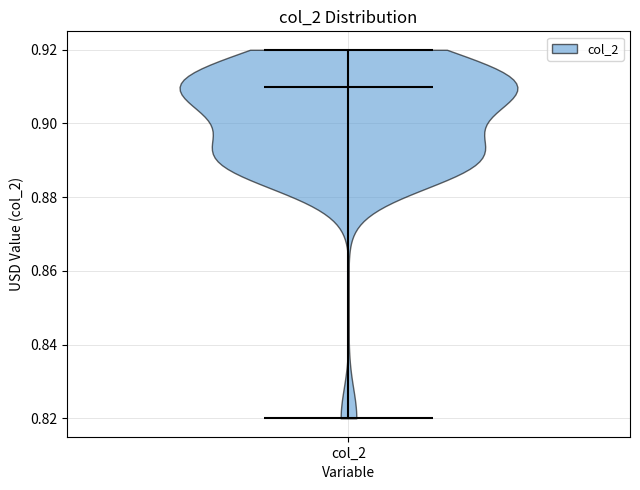

Where does the median line of the violin for col_2 sit on the y-axis? The values are not printed on the chart, so give them approximately, as read against the axis.

0.91